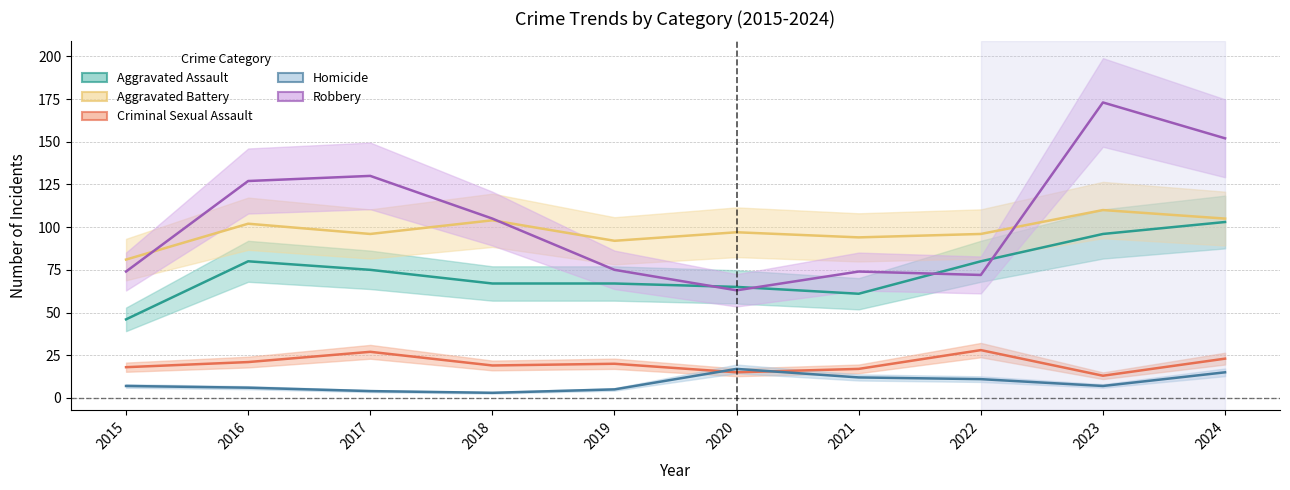

What is the value of the Aggravated Assault point at the 7th from the left?

61